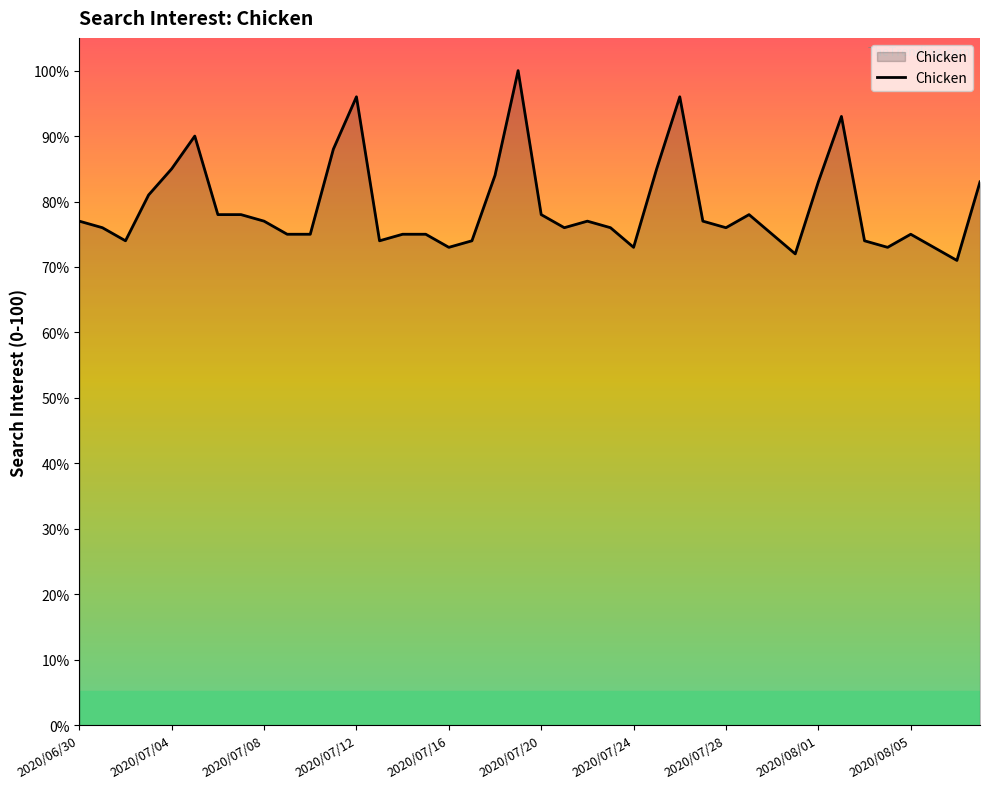

What is the greatest value displayed?

100